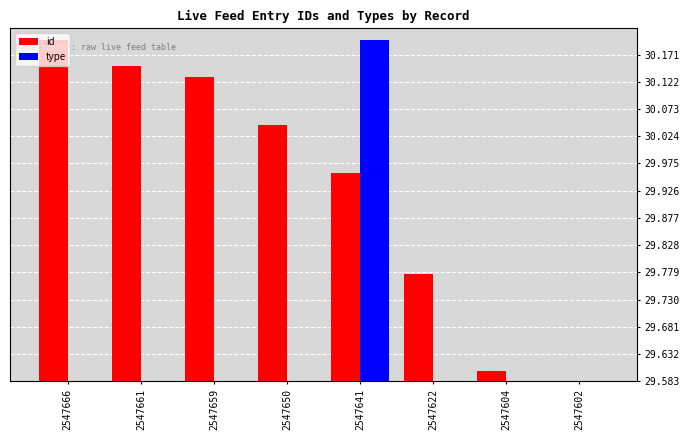

At which label does id first exceed 30?

2547666